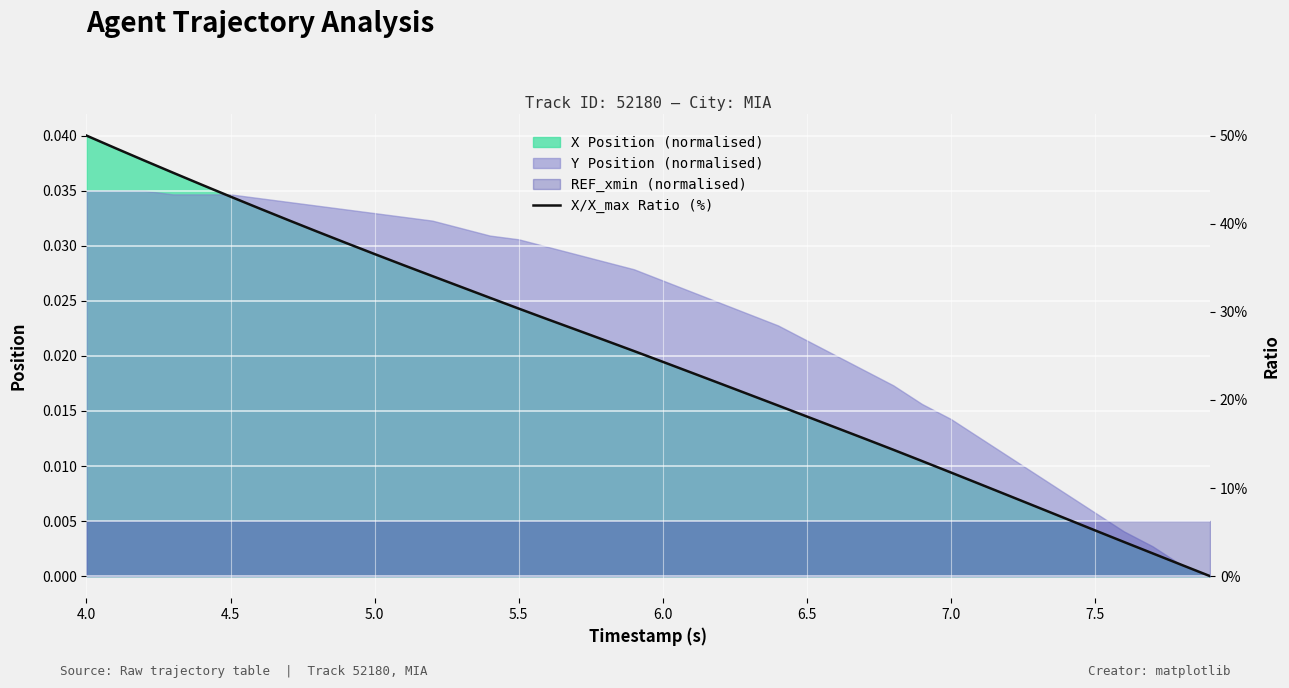

At which category does the chart reach its peak across all series?

4.0